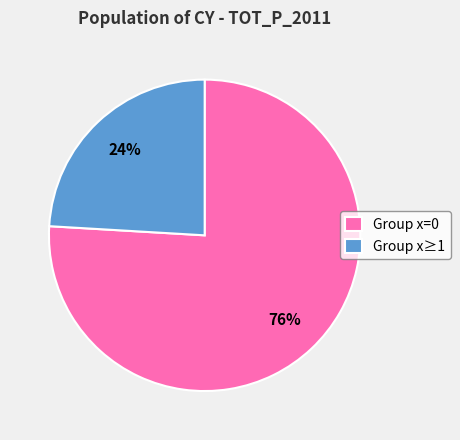

Is the sum of Group x≥1 and Group x=0 greater than half?

Yes